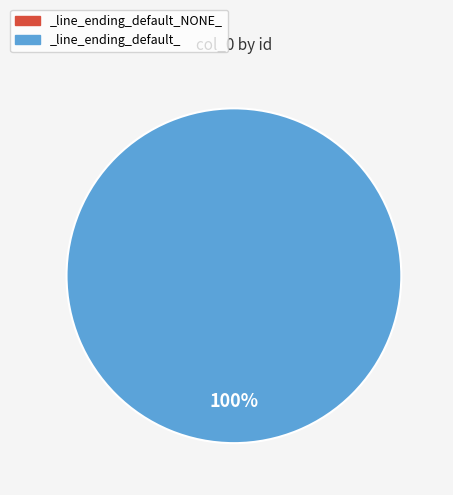

Which category accounts for the majority?

_line_ending_default_